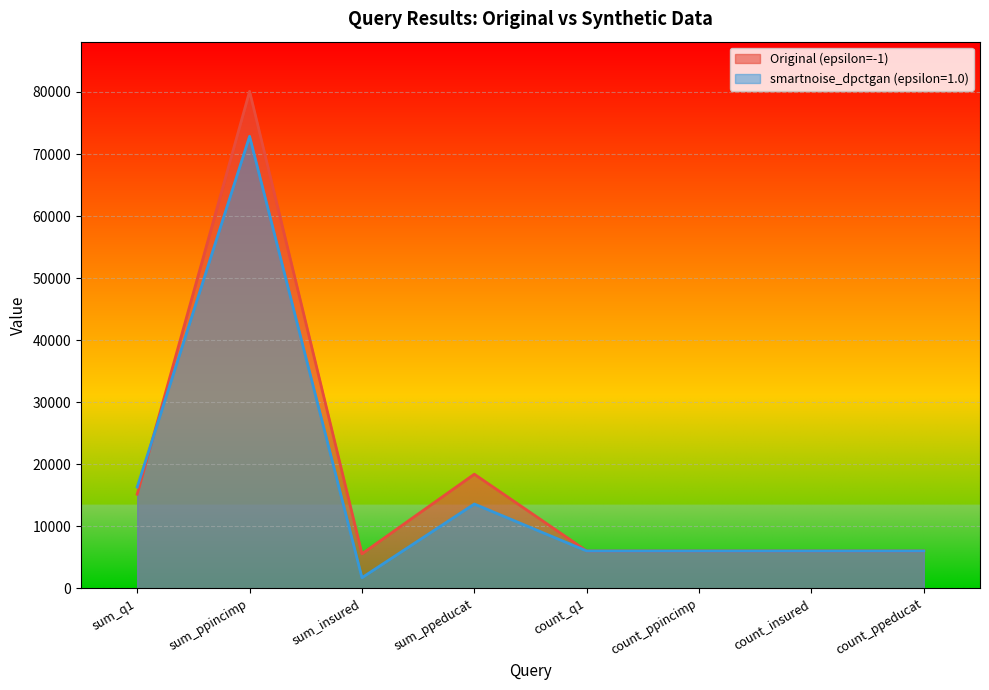

How many times do smartnoise_dpctgan (epsilon=1.0) and Original (epsilon=-1) cross each other?

1